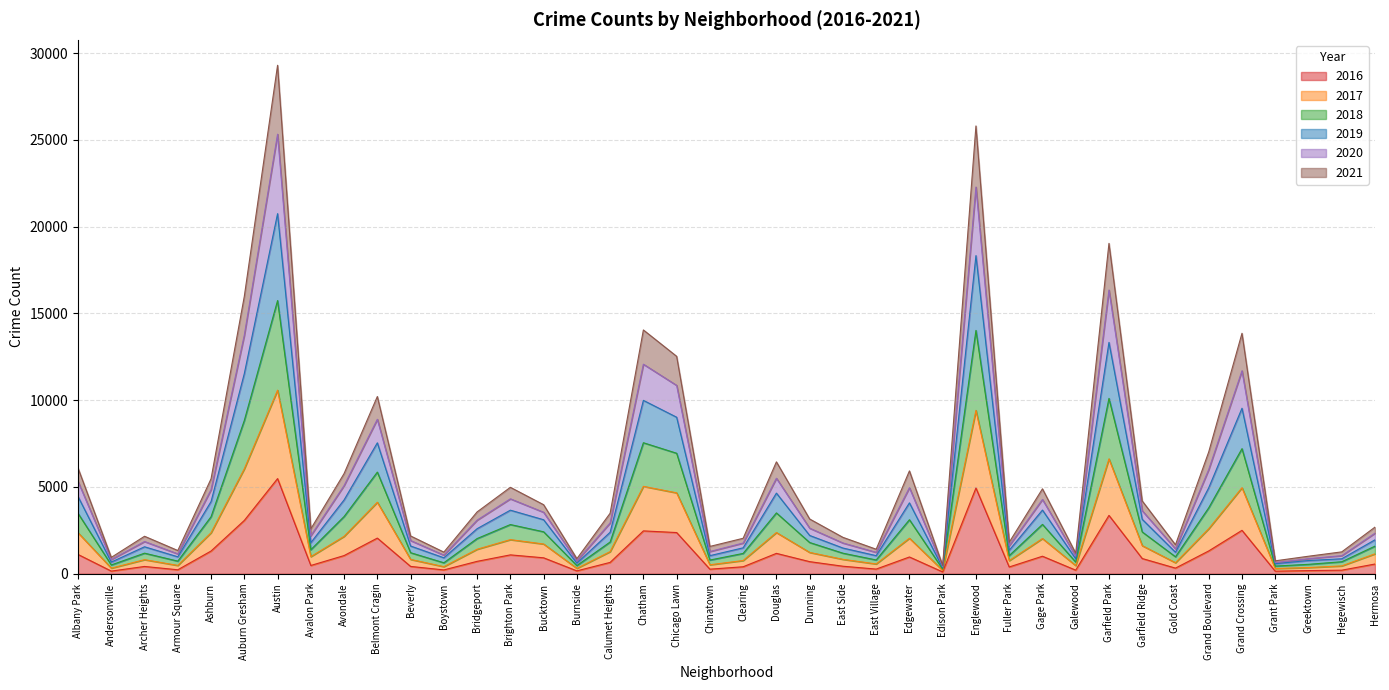

Is the value of 2019 at Avondale greater than the value of 2016 at Dunning?

Yes